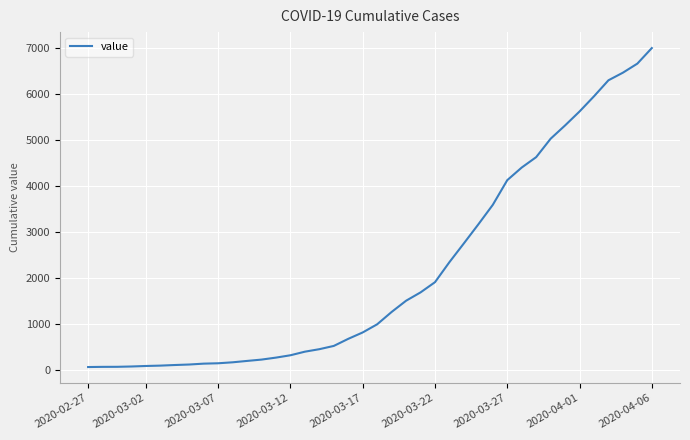

What is the maximum value shown in the chart?

6995